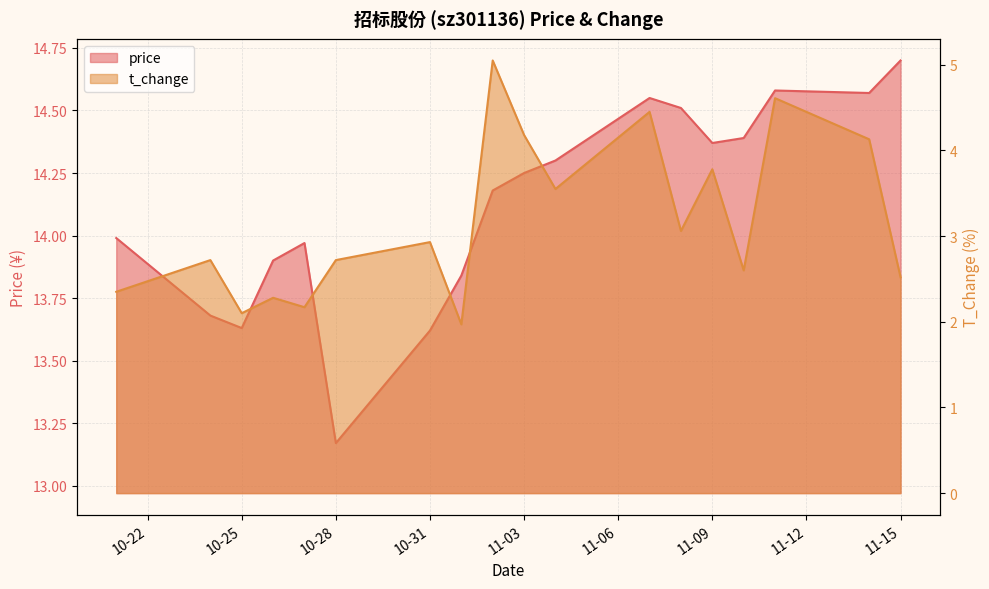

What is the label of the 18th point from the left?

11-15